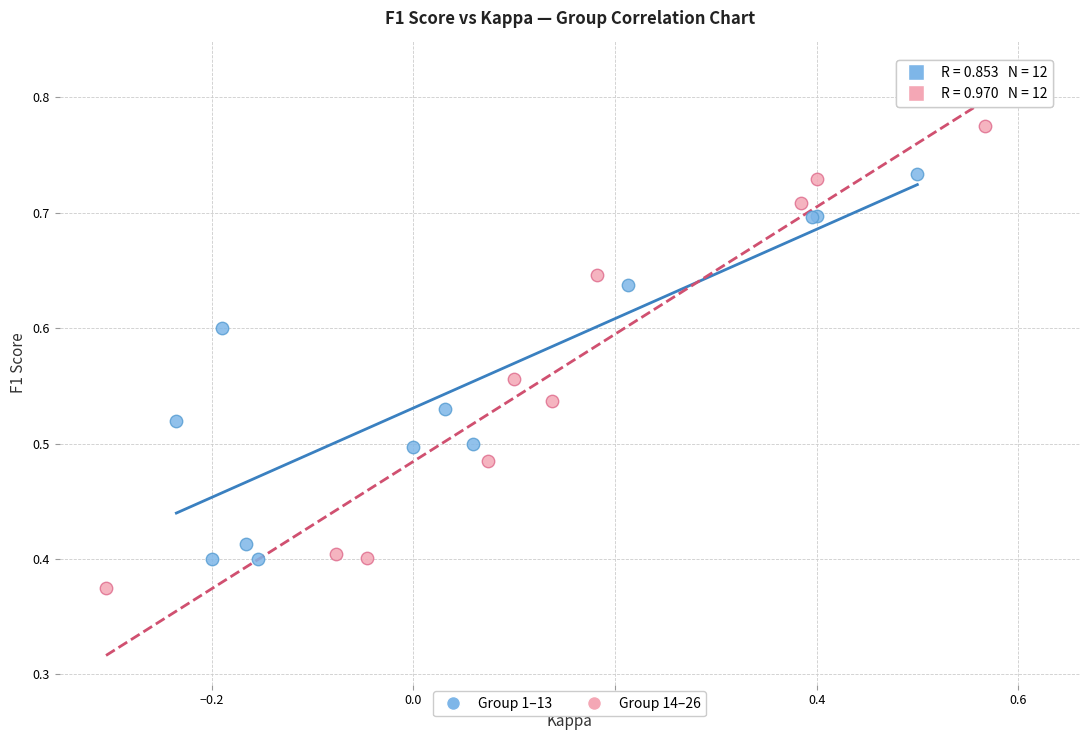

Which series reaches the minimum Y coordinate?

Group 14–26